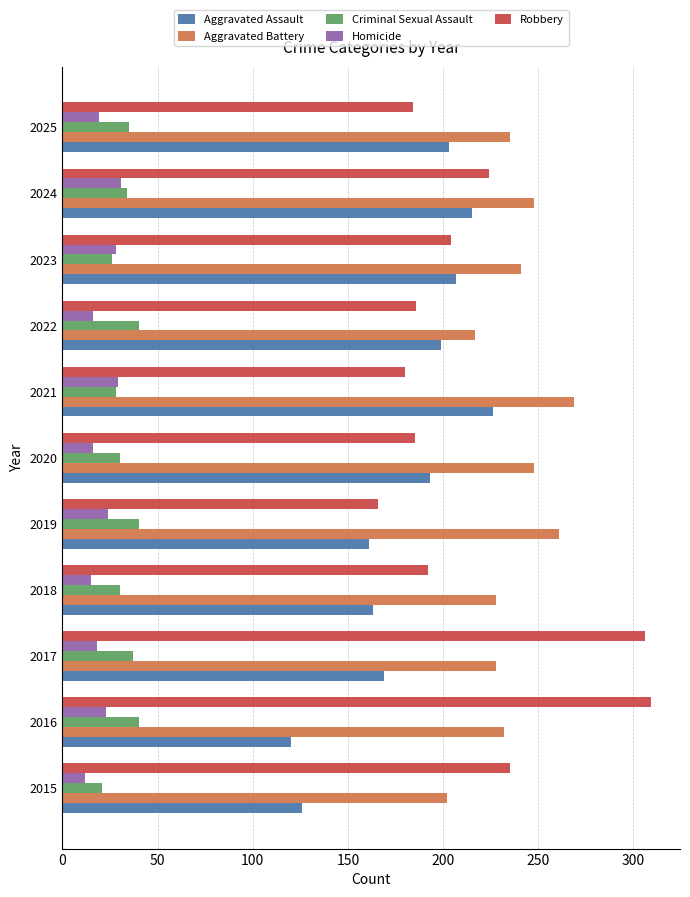

What is the sum of all Aggravated Battery values?

2609